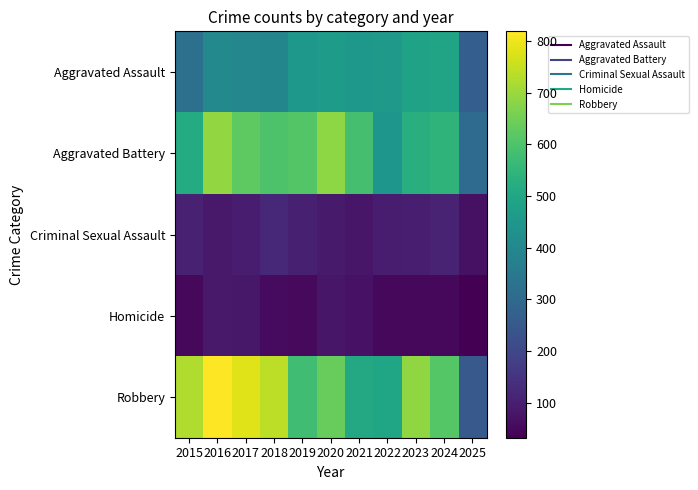

What is the smallest value displayed?

32